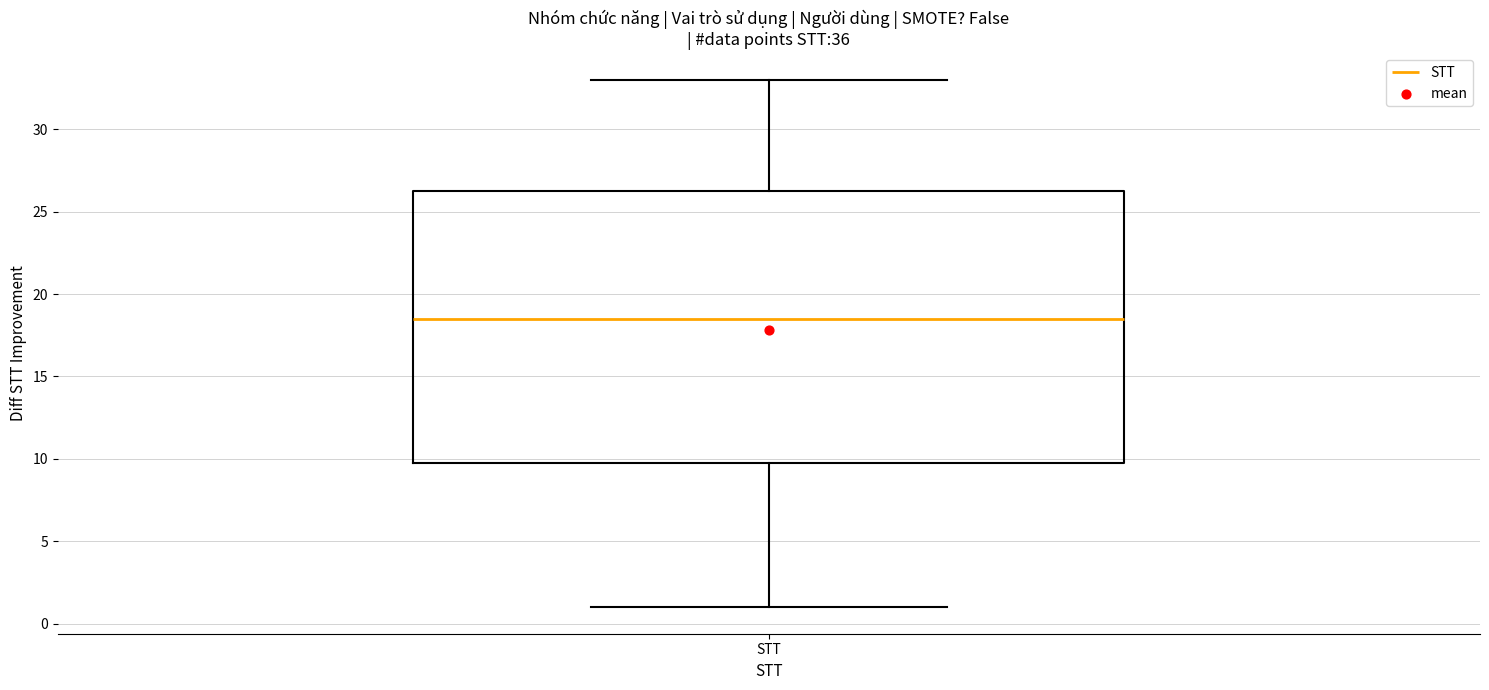

Transcribe this box plot: give where the median line is, the range the box spans, and where the two whiskers end, as read against the y-axis. The values are not printed on the chart, so give them approximately, as read against the axis.

median 18.5, box 10.0 to 26.5, whiskers 1.0 to 33.0